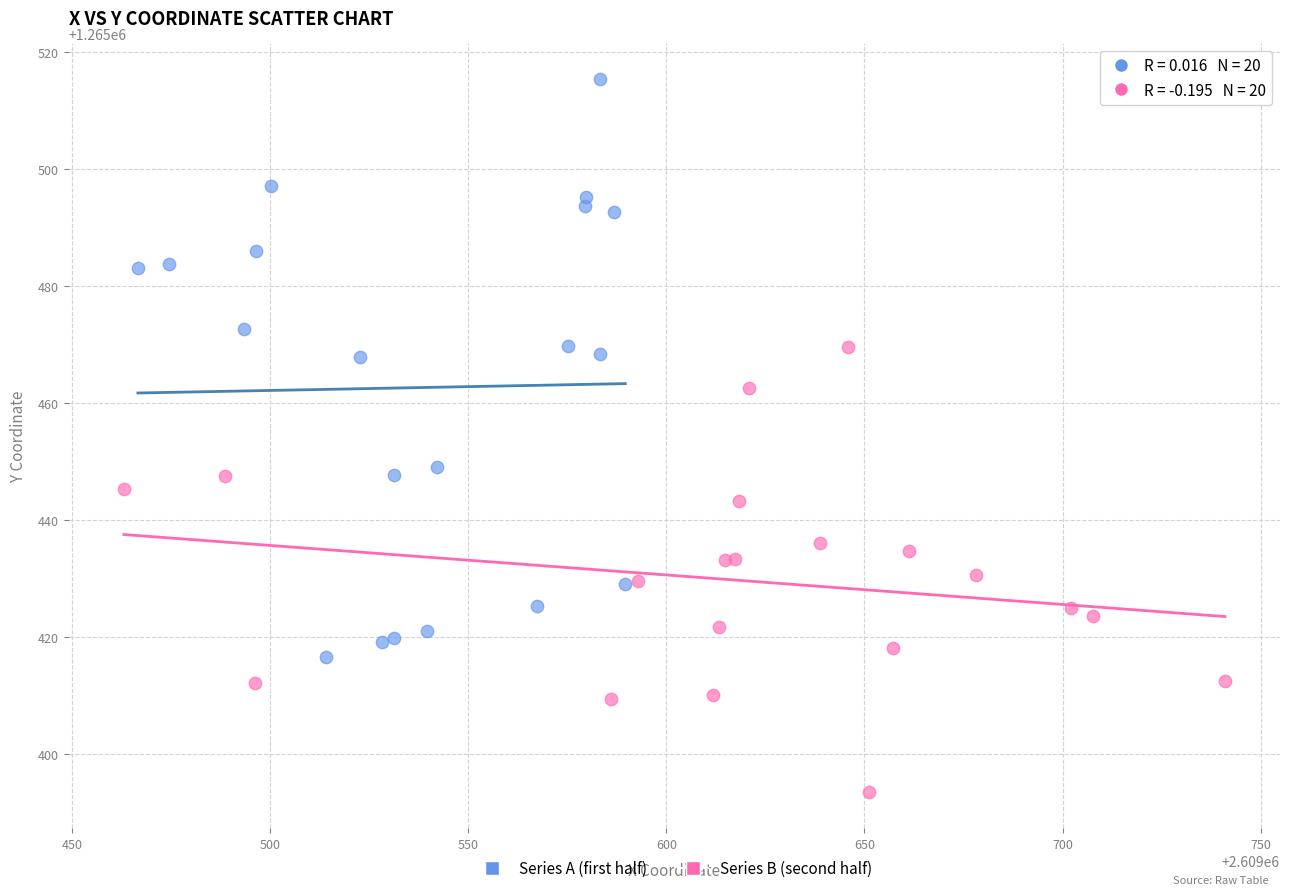

Which series has the largest Y range (max minus min)?

Series A (first half)